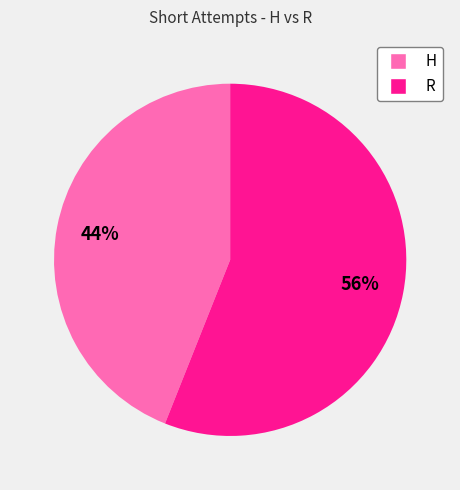

Which slice is the largest?

R